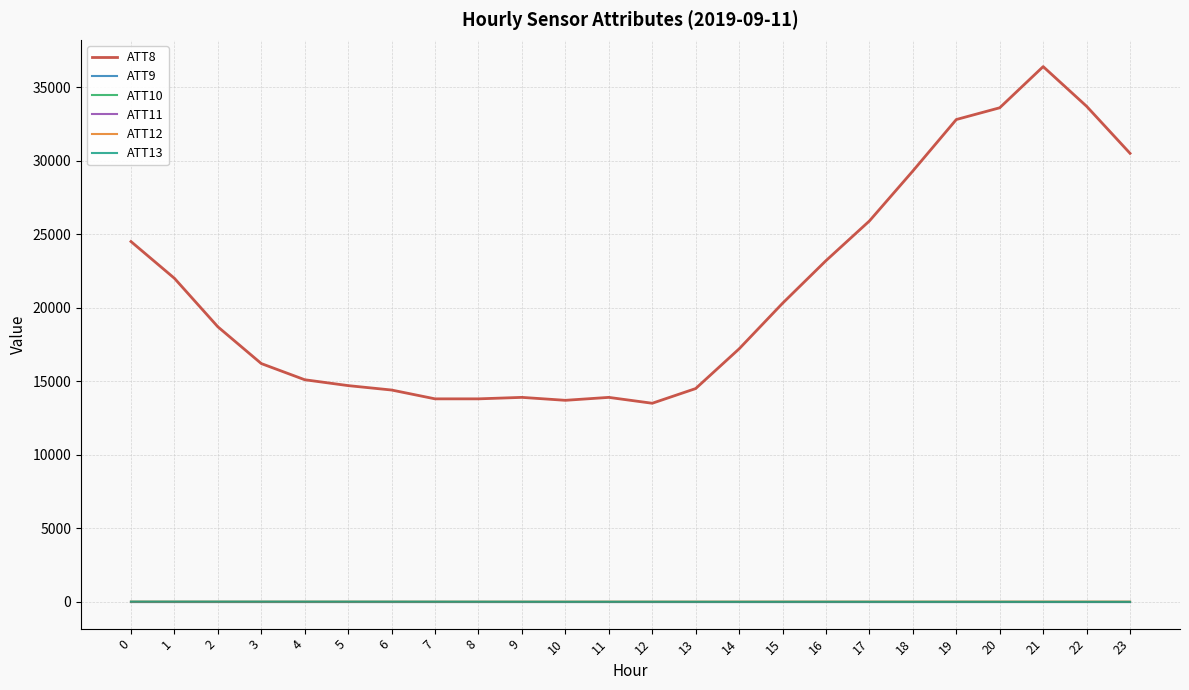

True or false: ATT13 and ATT8 cross at least once.

False